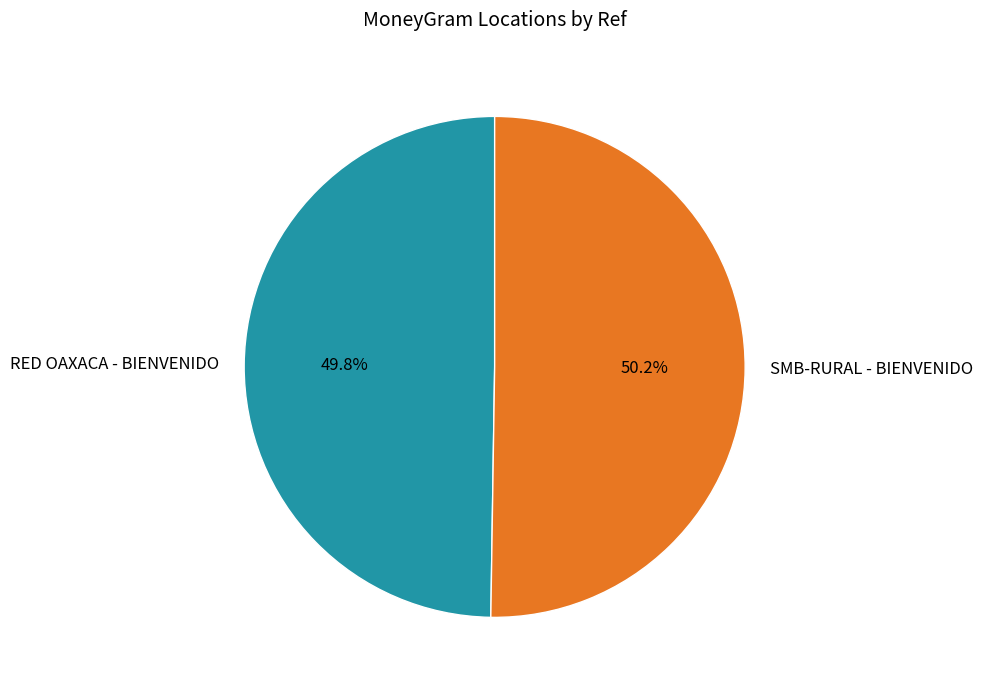

What is the total percentage of SMB-RURAL - BIENVENIDO and RED OAXACA - BIENVENIDO?

100.0%